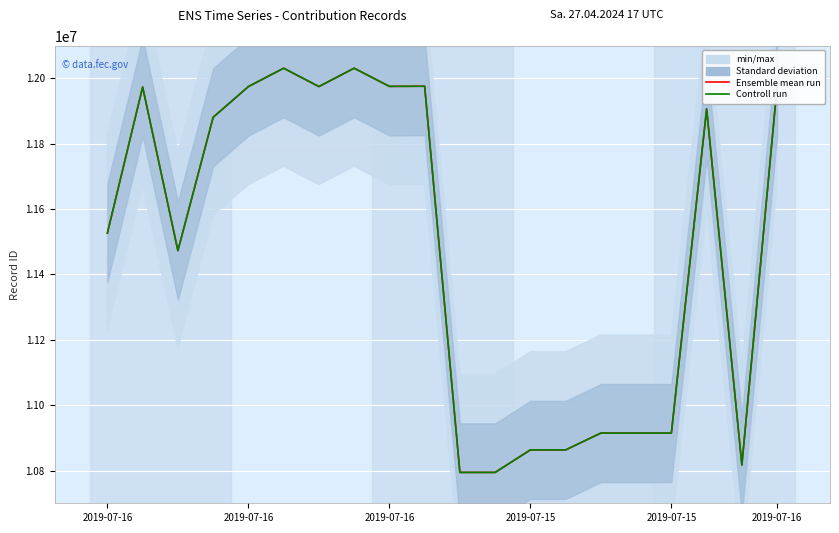

How many lines are shown in the chart?

2